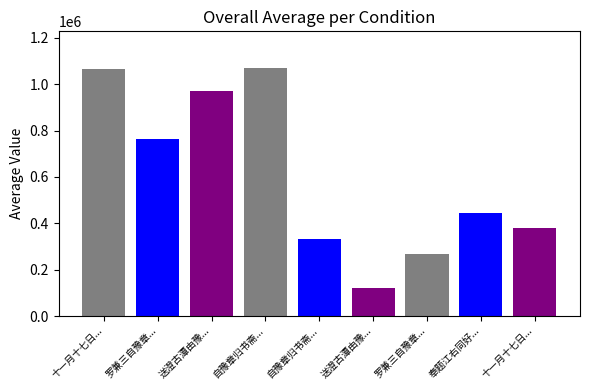

How many bars are there in total?

9